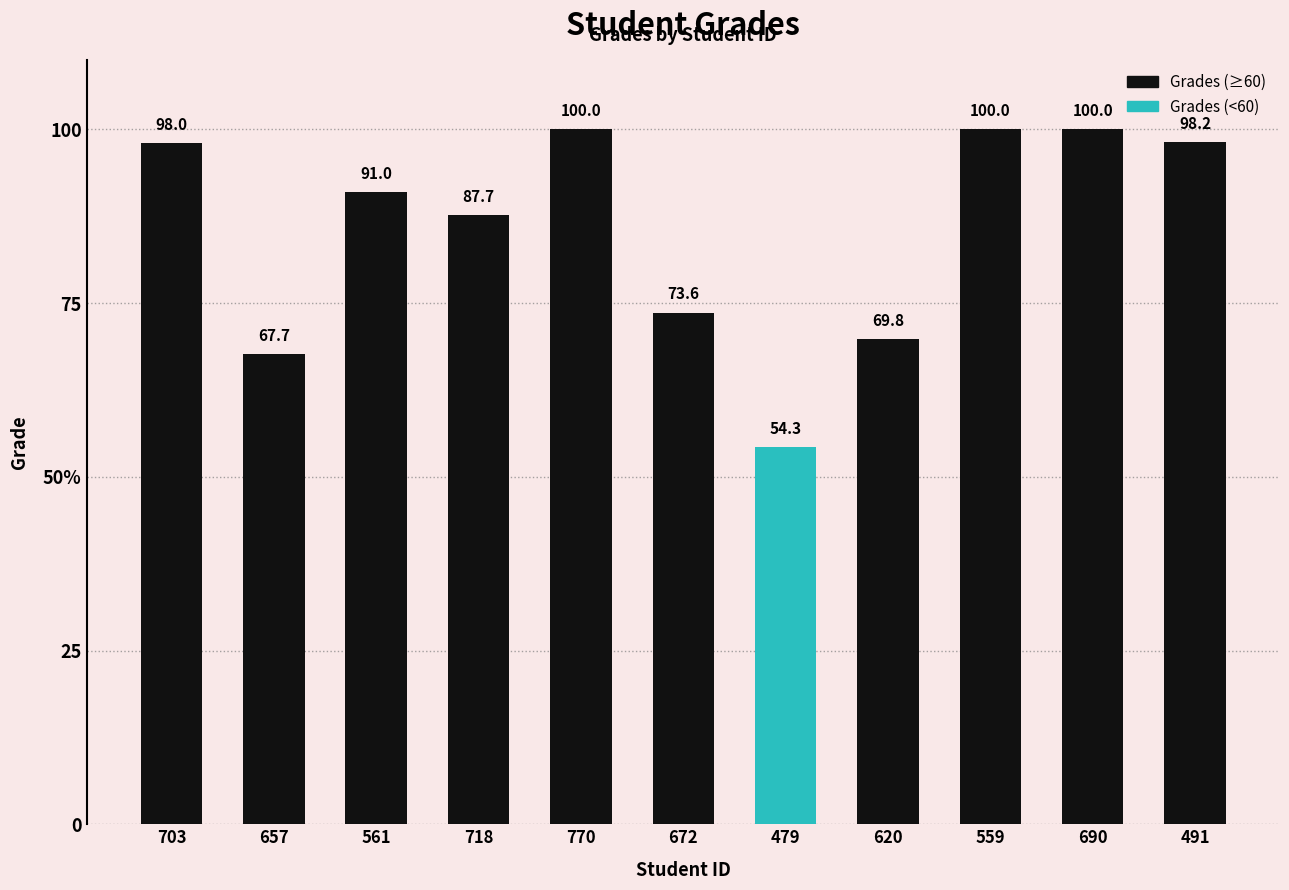

Rank the categories by value from lowest to highest.

479, 657, 620, 672, 718, 561, 703, 491, 770, 559, 690